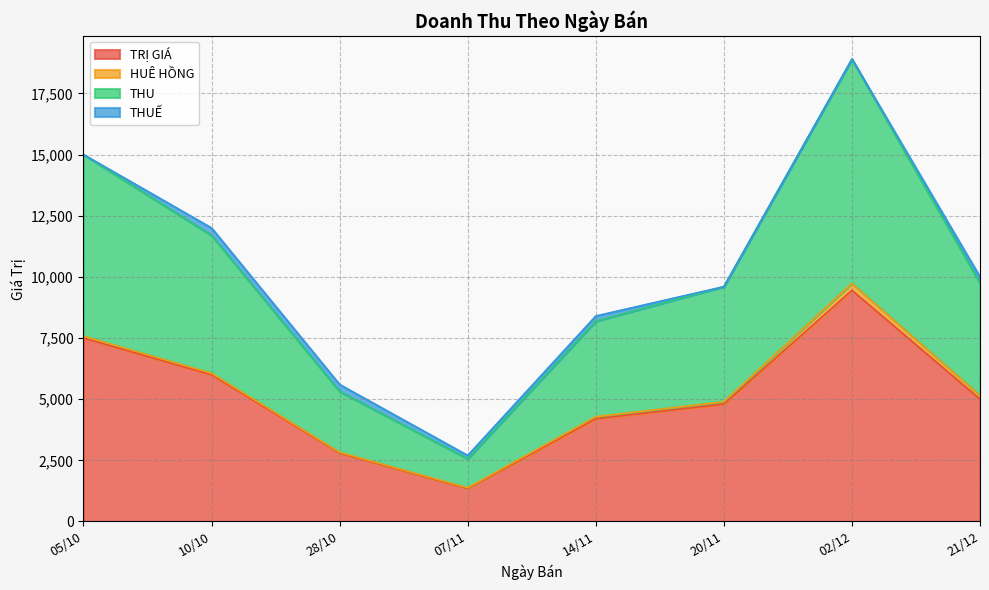

How many lines are shown in the chart?

4